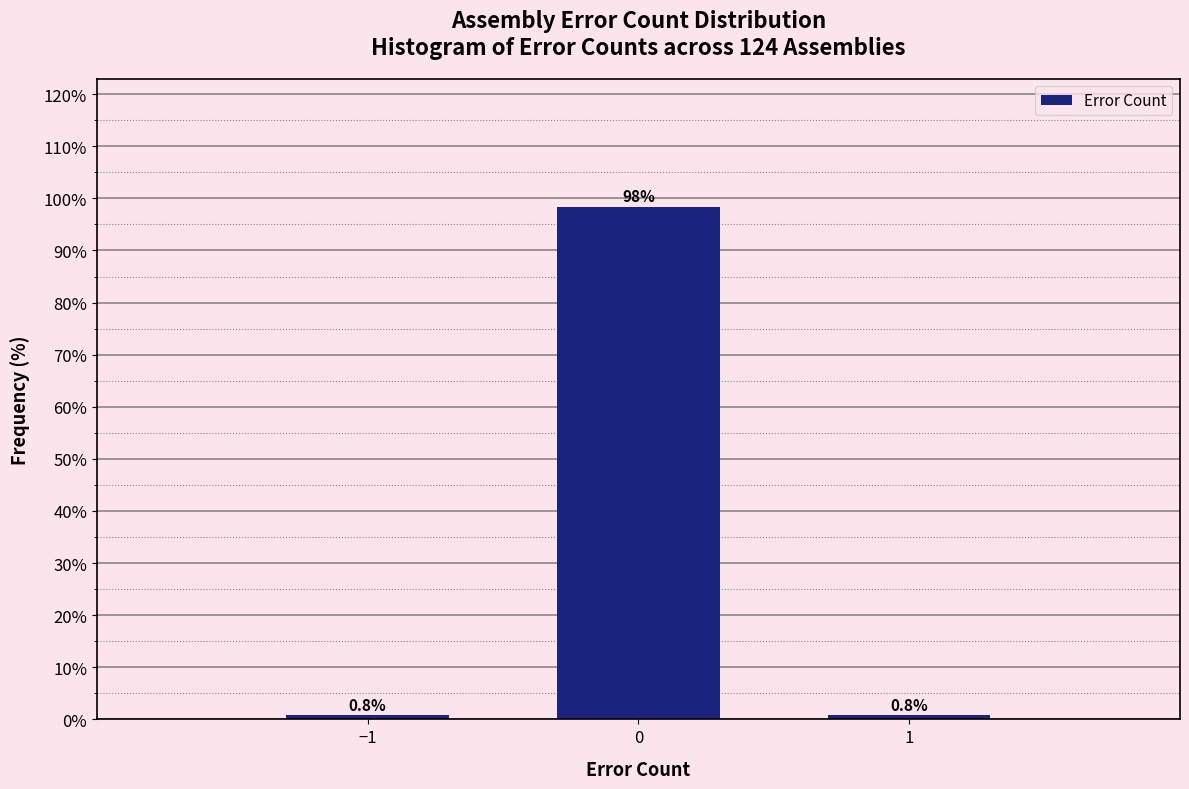

Reading right to left, list all the values displayed in this chart.

1=0.8	0=98.4	−1=0.8